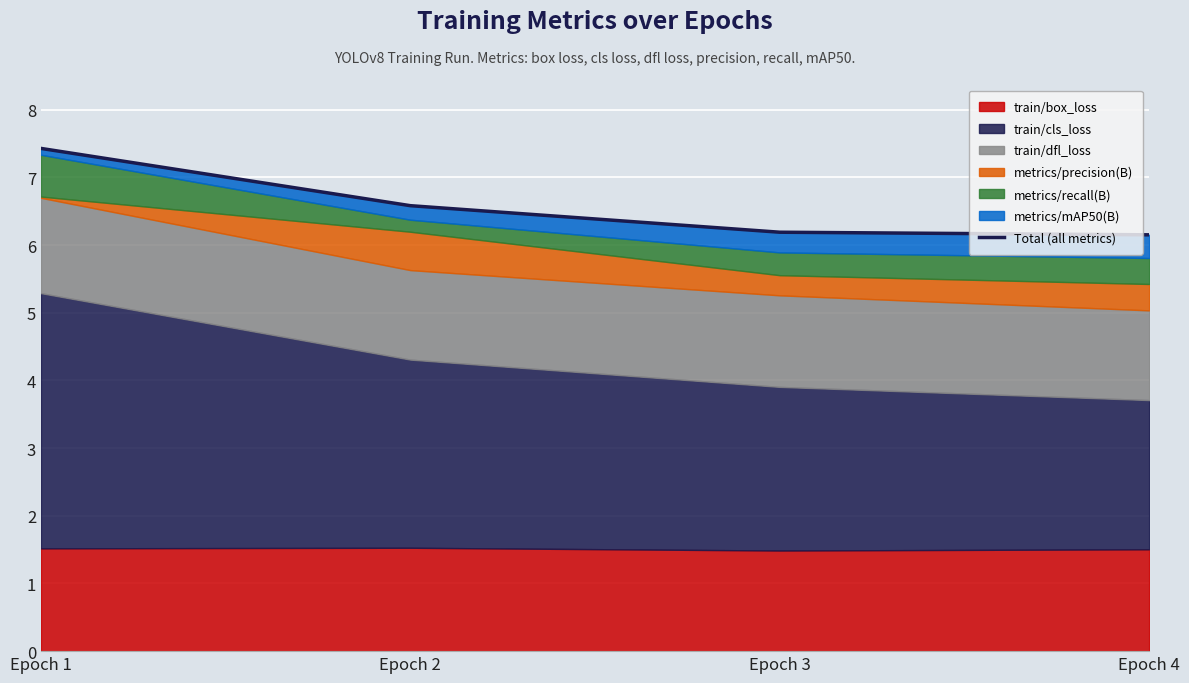

What is the minimum value shown in the chart?

6.2